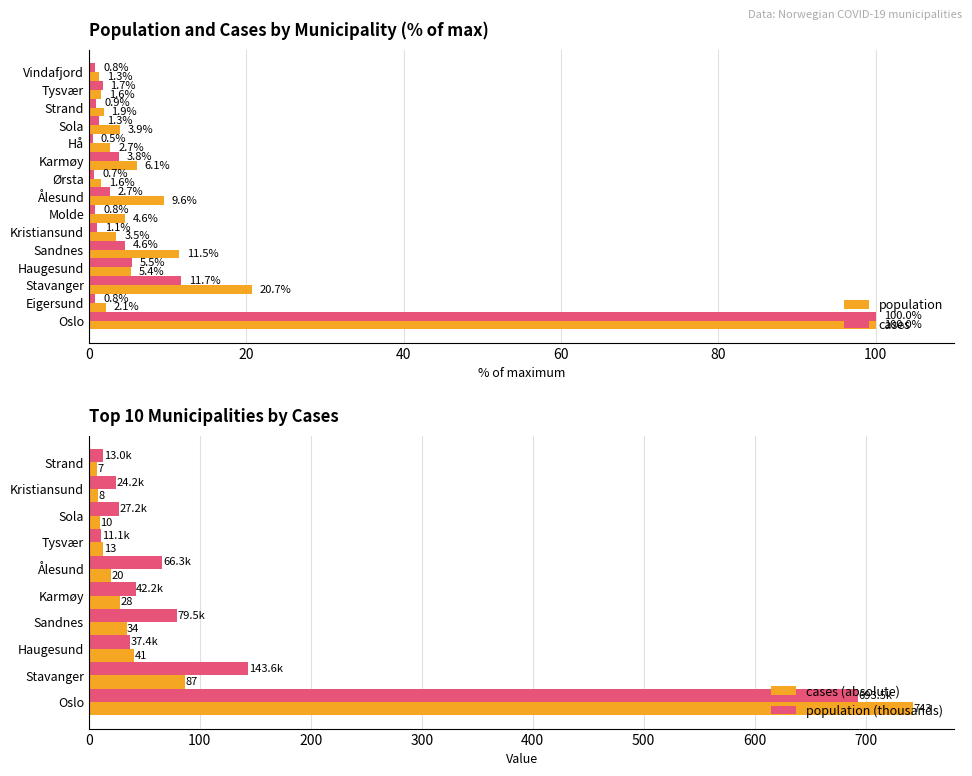

What is the difference between the second highest and minimum values in the population series?

19.4